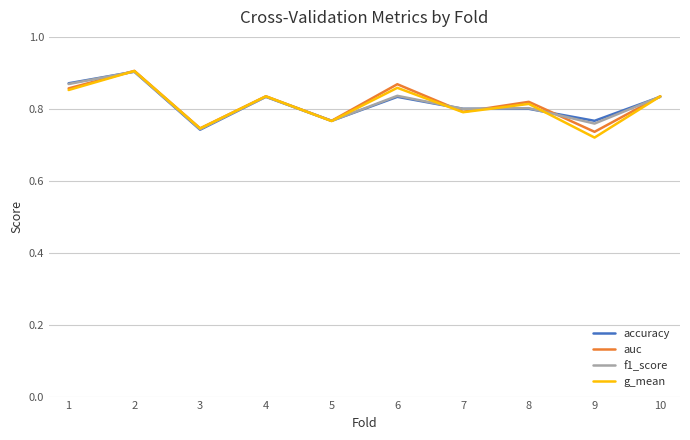

Which label corresponds to the smallest value in the chart?

9